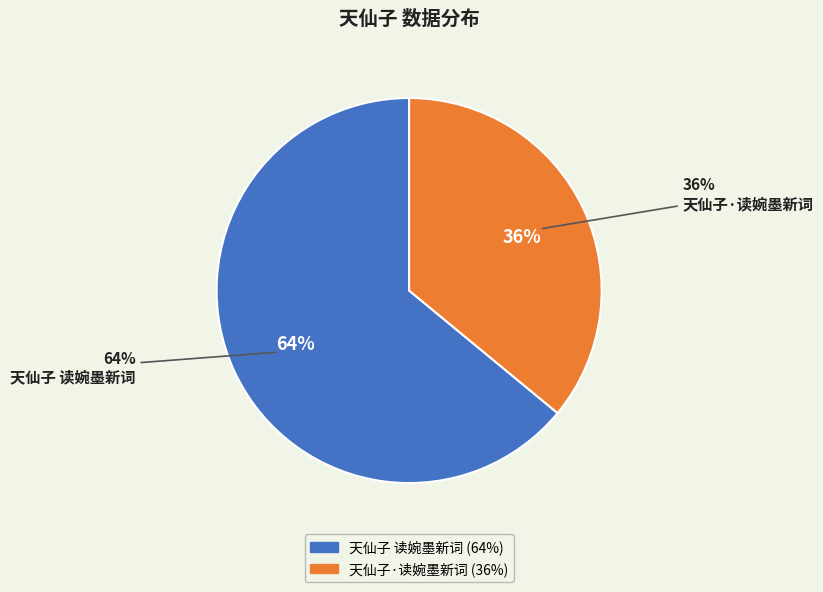

Which has a higher value, 天仙子·读婉墨新词 or 天仙子 读婉墨新词?

天仙子 读婉墨新词